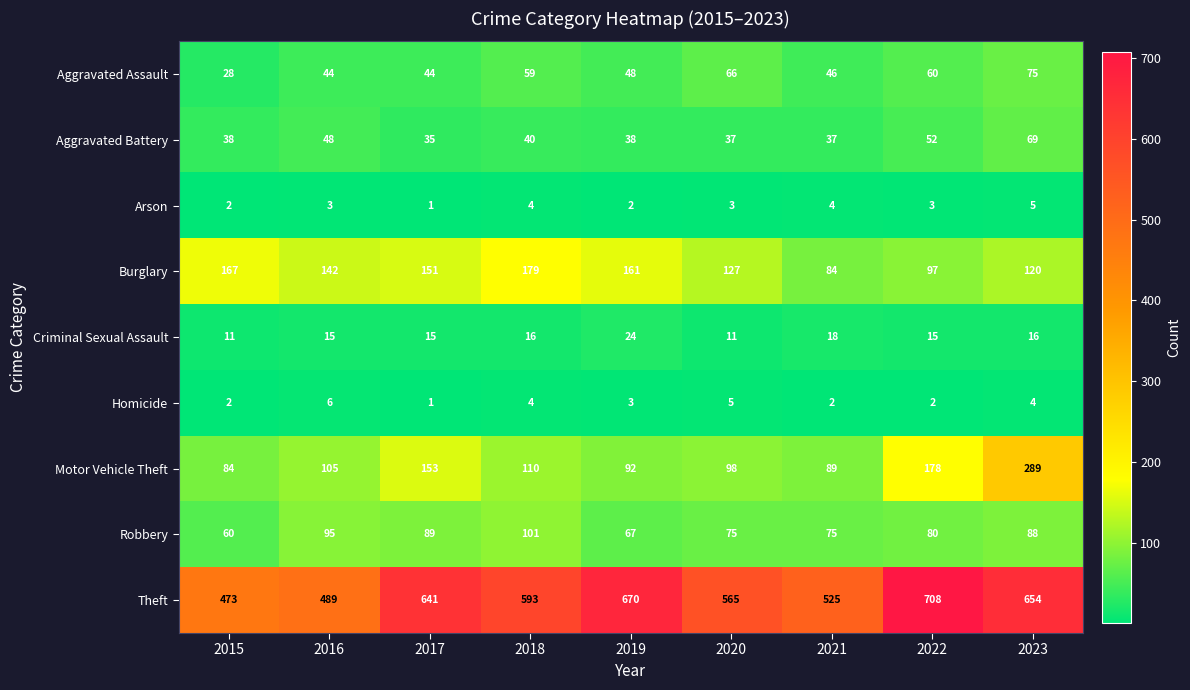

What is the total value across all series at 2023?

1320